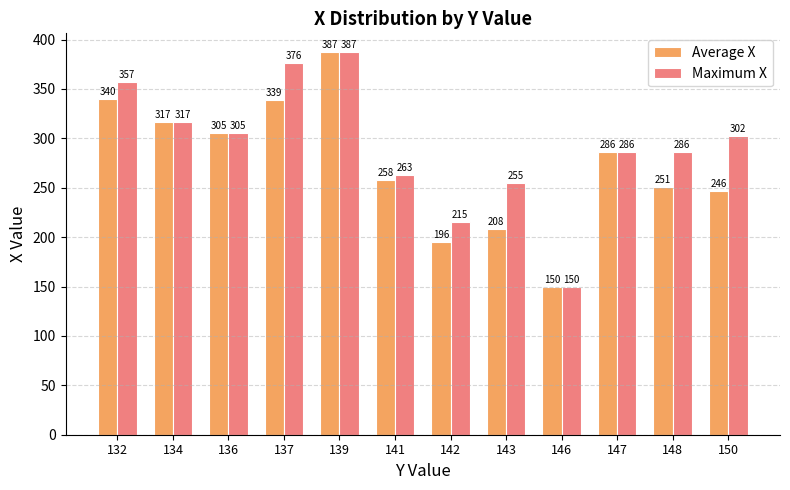

How many groups of bars are there?

12